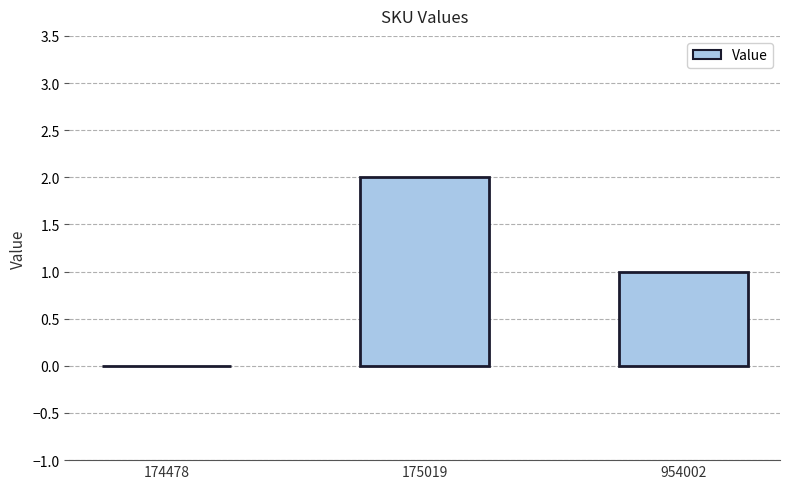

The value at 954002 is 1. True or false?

True